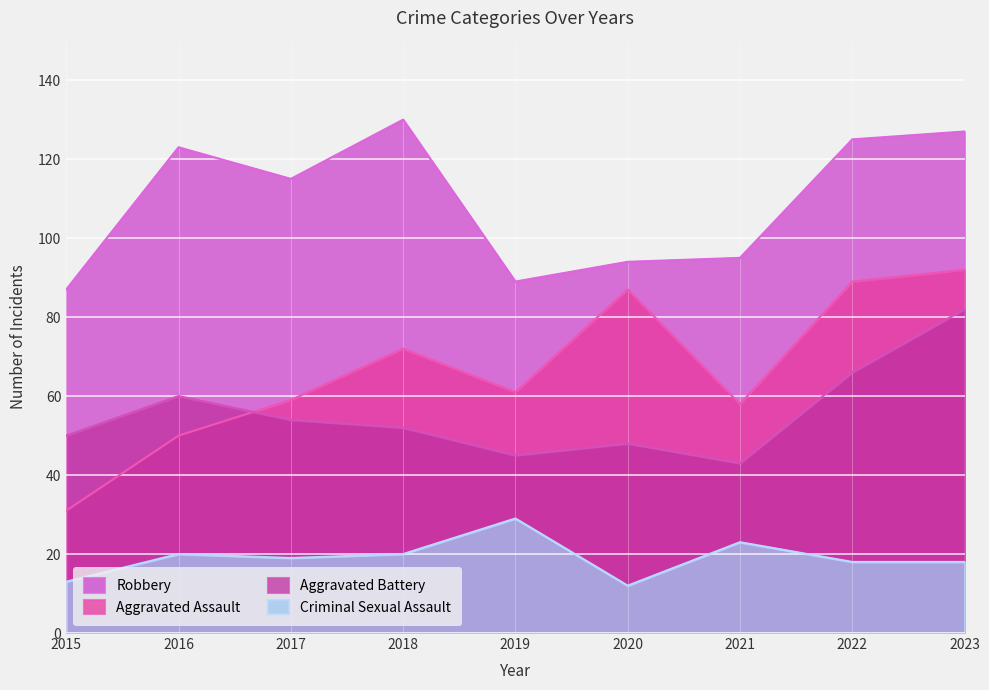

Which series has the largest range (max minus min)?

Aggravated Assault